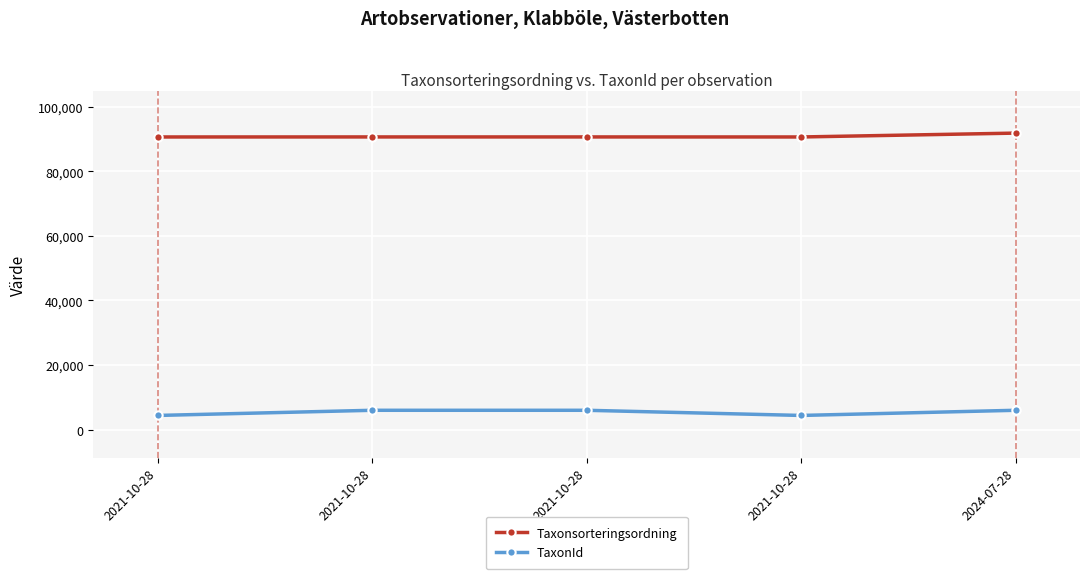

Which series has the largest total across all categories?

Taxonsorteringsordning